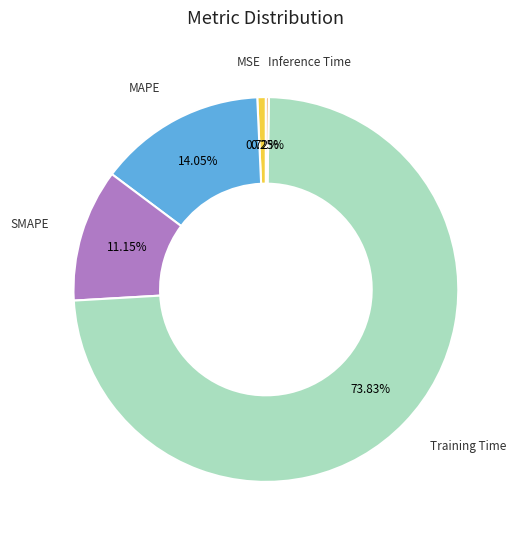

Which slice represents more than half of the pie?

Training Time